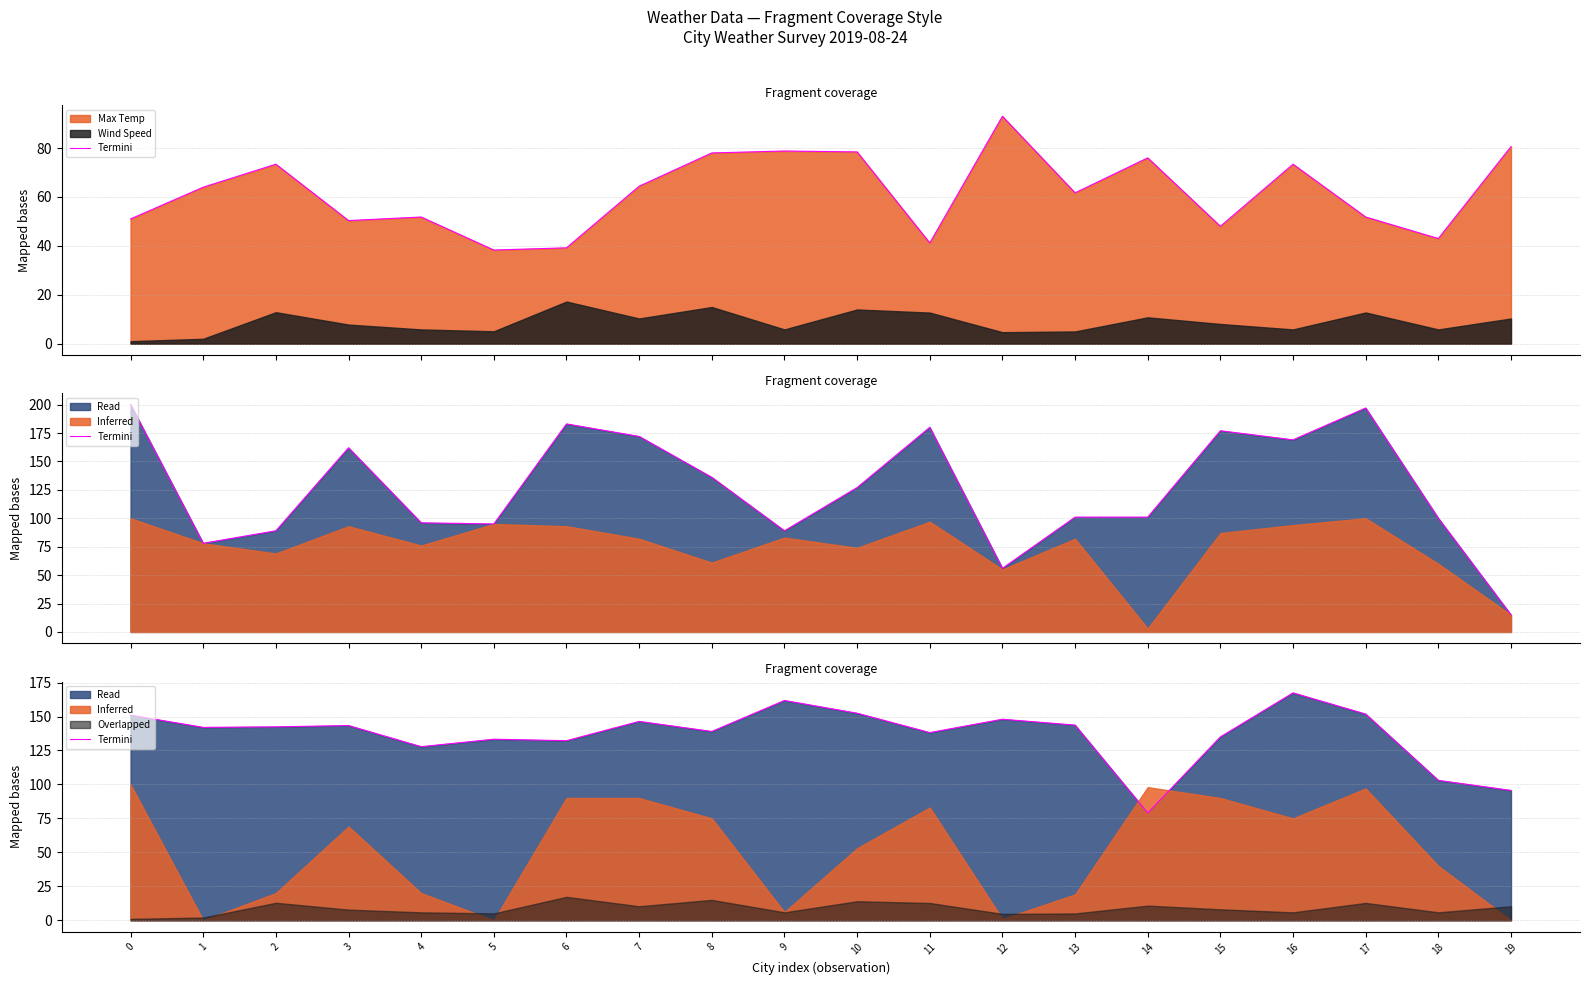

Between 16 and 15, which is larger?

16